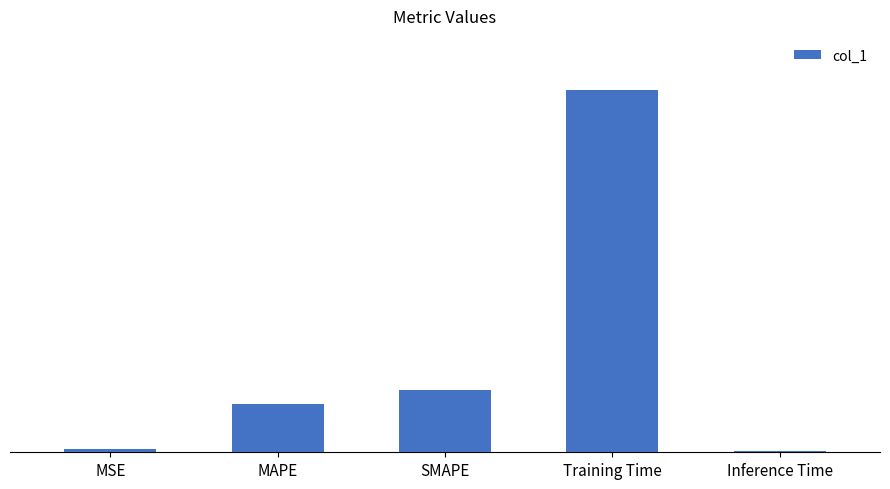

Where is the data nearest to the value 1?

SMAPE